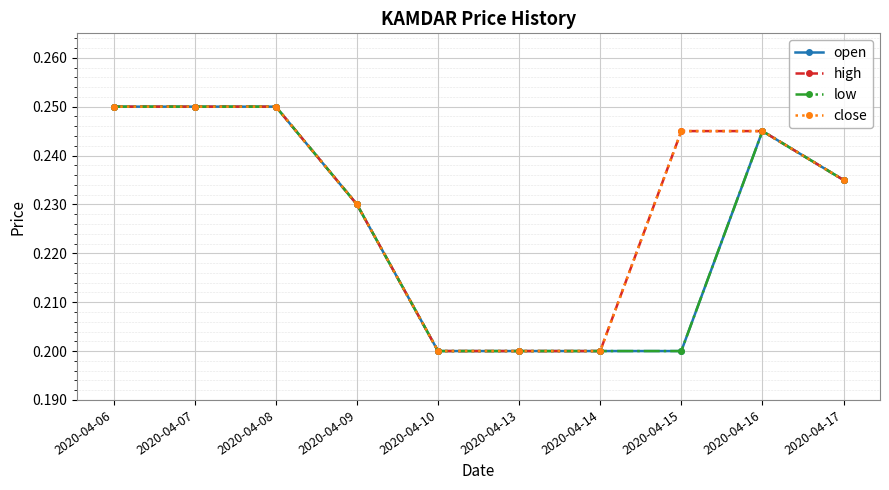

Does the chart have visible grid lines?

Yes